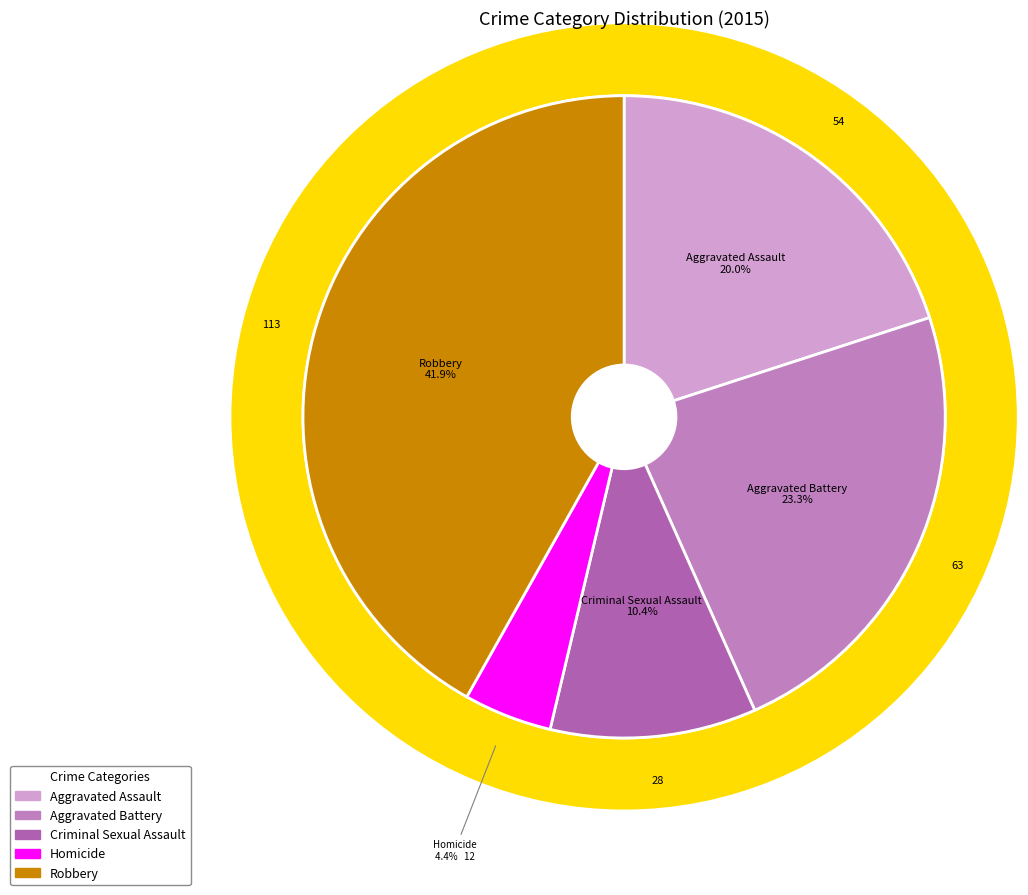

To the nearest percent, what percentage of the pie is Criminal Sexual Assault?

10%